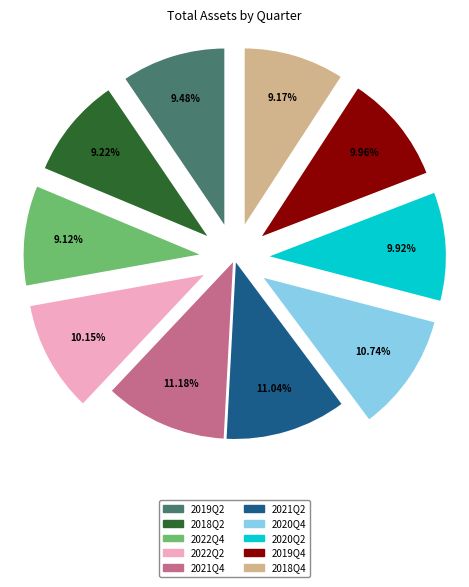

To the nearest percent, what portion does 2019Q2 represent?

9%